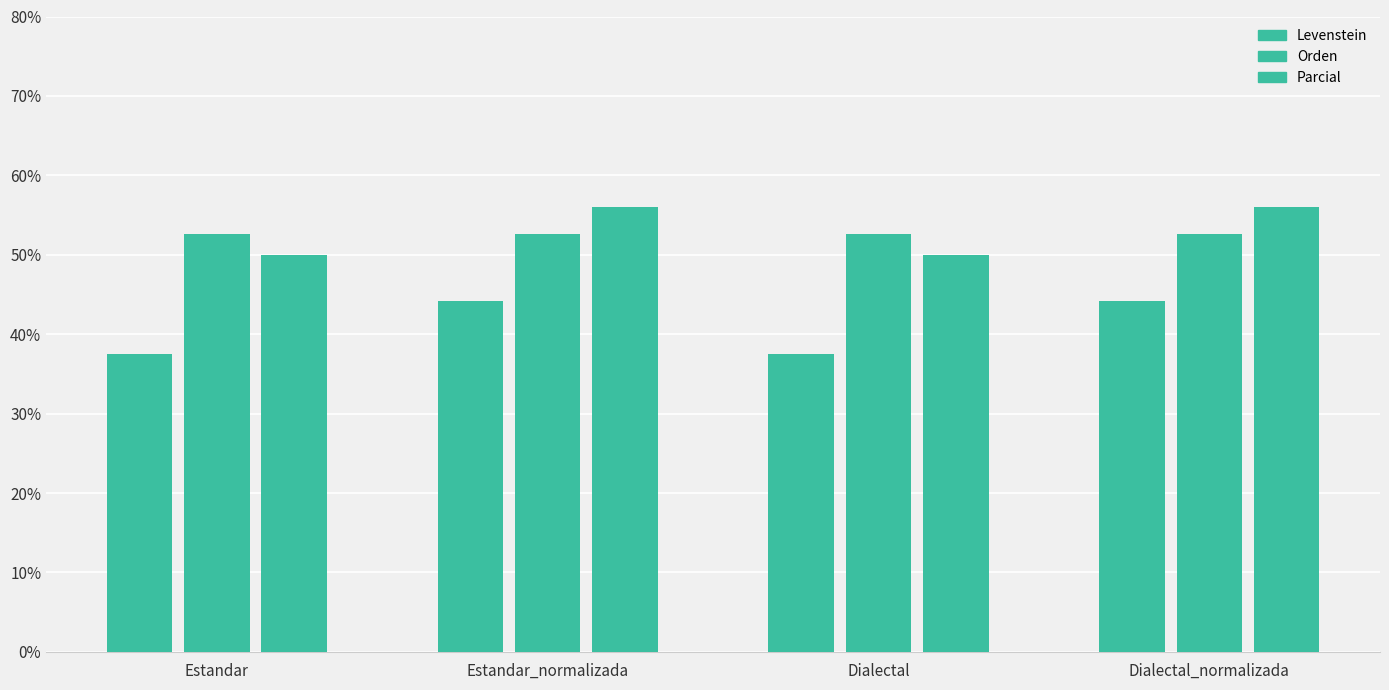

Rank the series by their maximum value, from highest to lowest.

Parcial, Orden, Levenstein